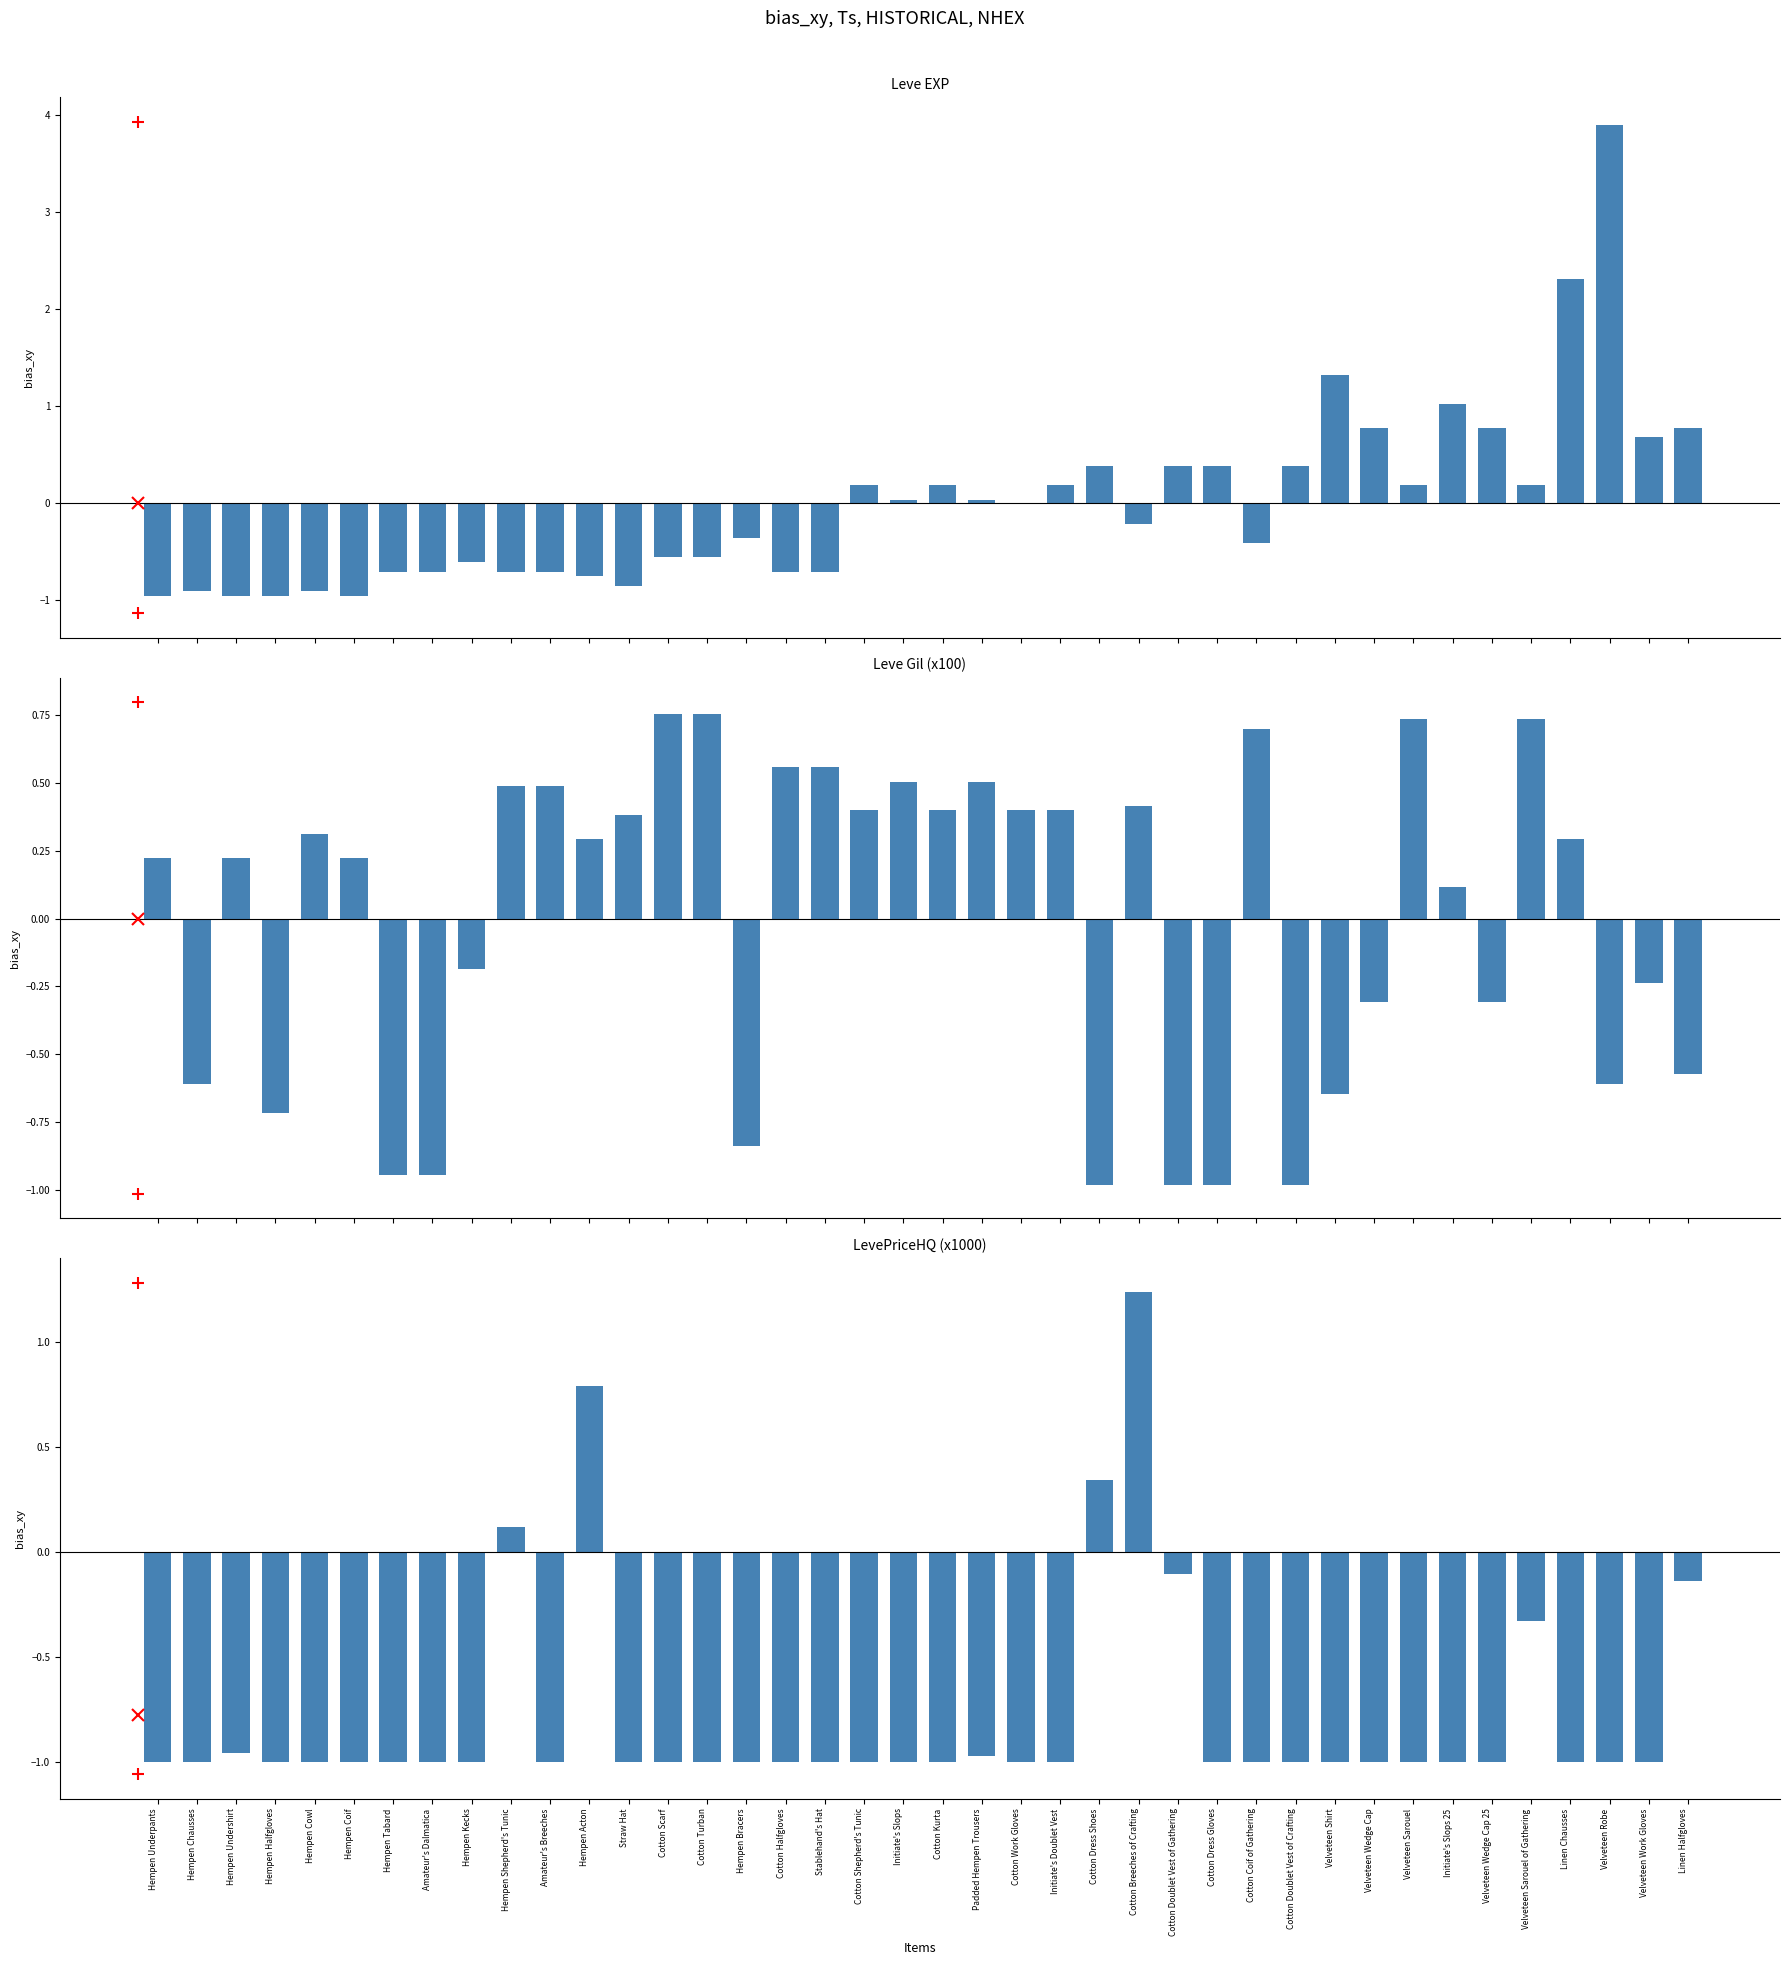

What is the label of the 17th bar from the right?

Initiate's Doublet Vest